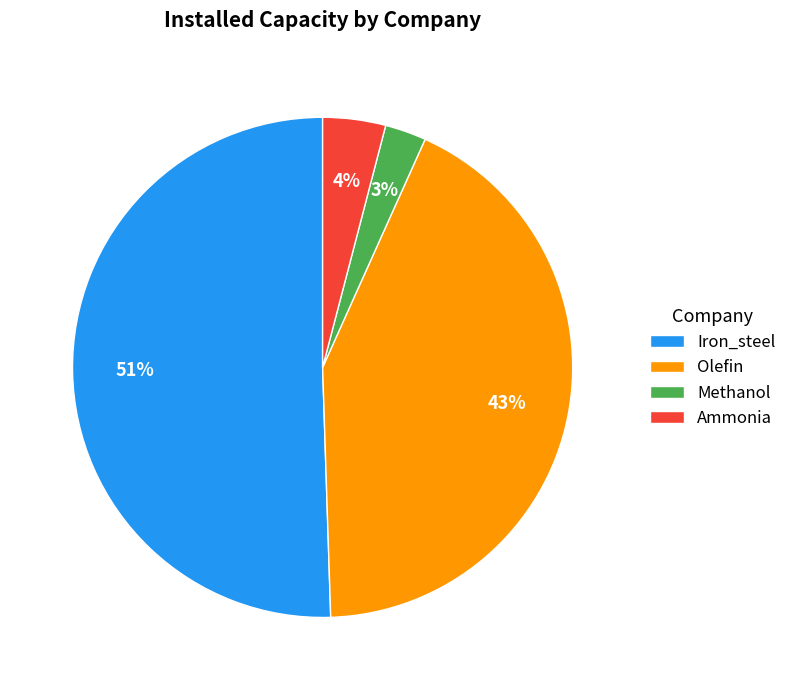

How many slices are in this pie chart?

4